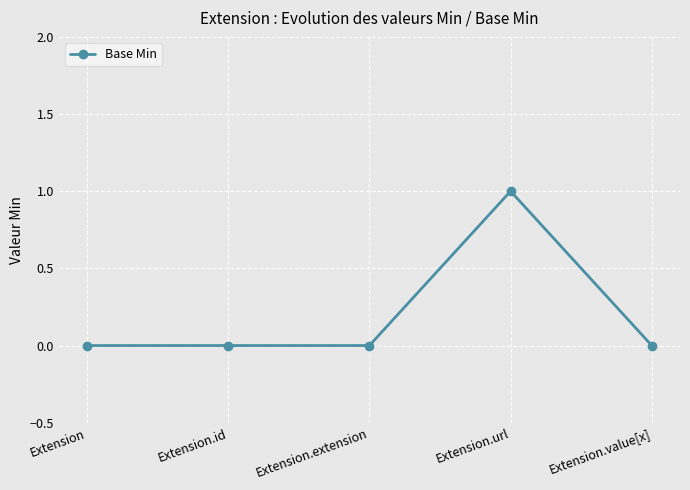

What is the maximum value shown in the chart?

1